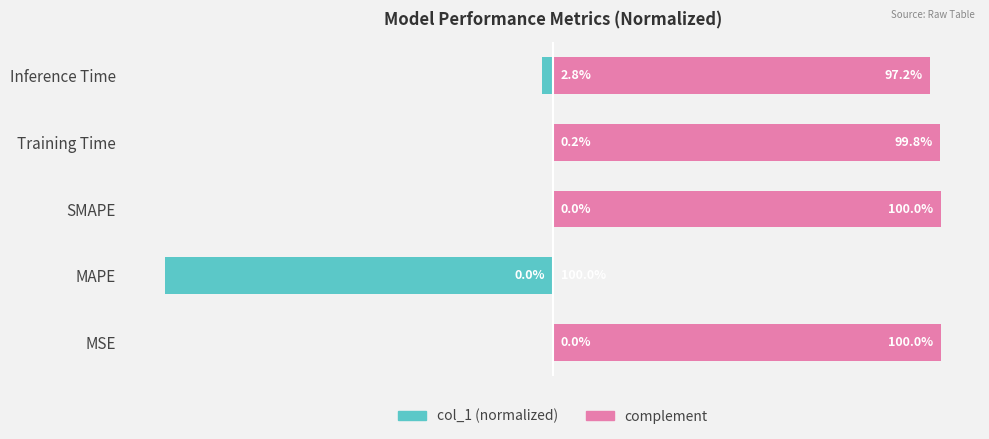

How many series are shown in this chart?

2